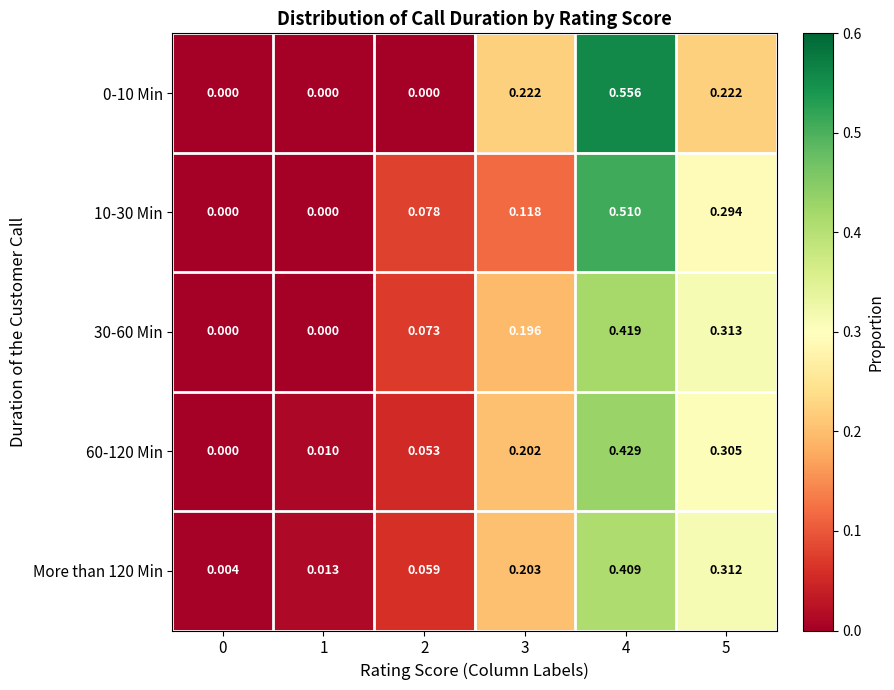

Is the value of More than 120 Min at 0 greater than the value of 60-120 Min at 0?

Yes